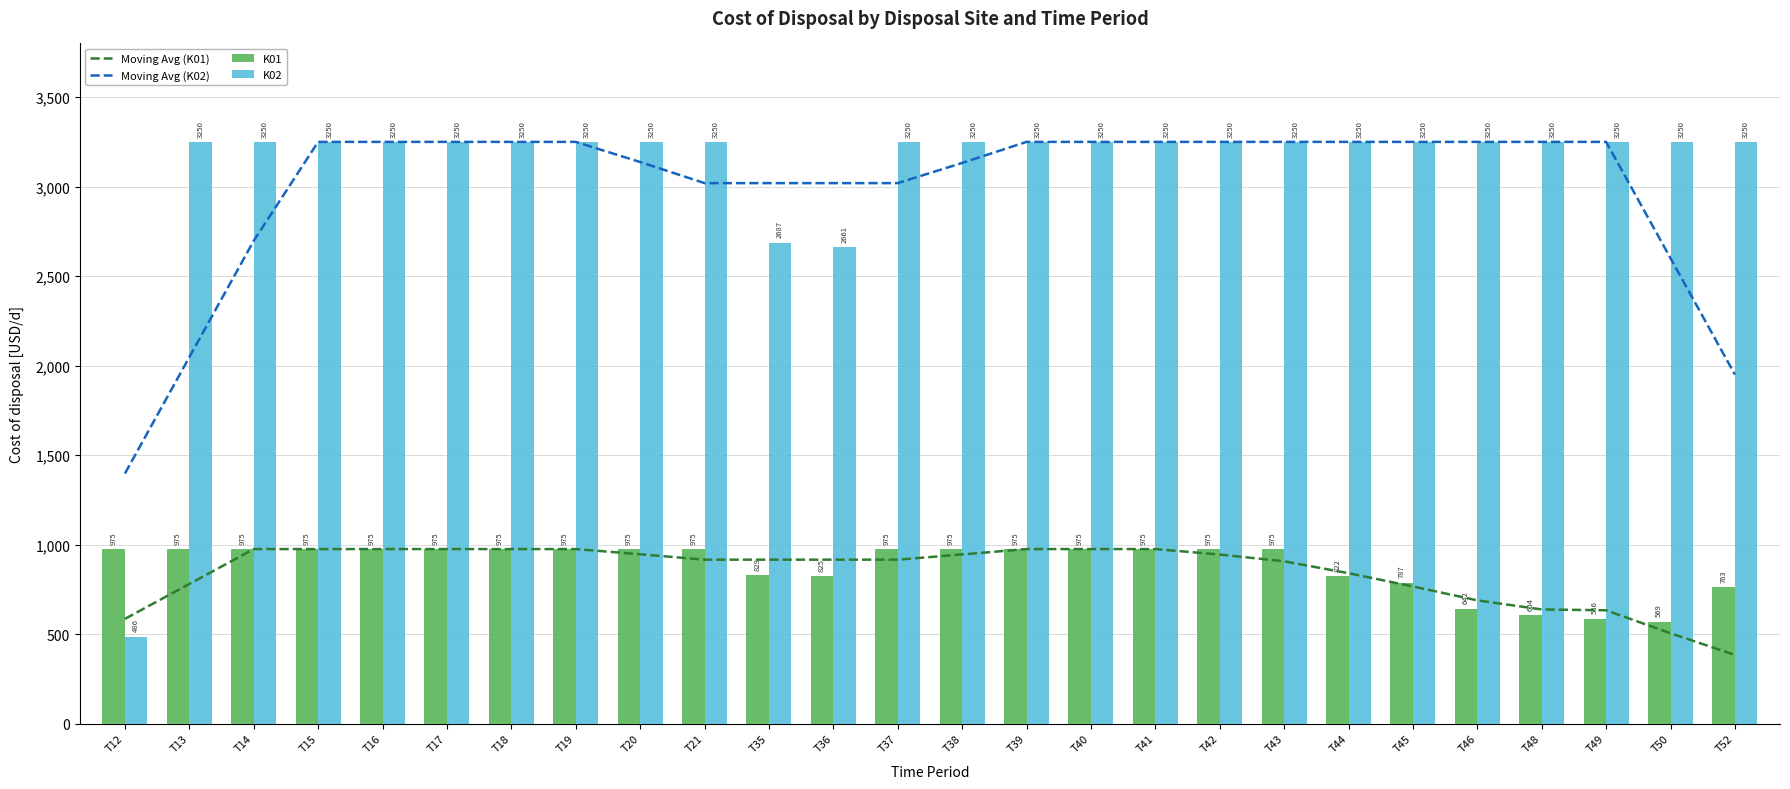

Reading left to right, list all the values displayed in this chart.

Moving Avg (K01): T12=585.0	T13=780.0	T14=975.0	T15=975.0	T16=975.0	T17=975.0	T18=975.0	T19=975.0	T20=945.9	T21=915.8	T35=915.8	T36=915.8	T37=915.8	T38=944.9	T39=975.0	T40=975.0	T41=975.0	T42=944.4	T43=906.8	T44=840.2	T45=766.1	T46=688.4	T48=637.7	T49=633.0	T50=504.5	T52=383.6
Moving Avg (K02): T12=1397.2	T13=2047.2	T14=2697.2	T15=3250.0	T16=3250.0	T17=3250.0	T18=3250.0	T19=3250.0	T20=3137.5	T21=3019.7	T35=3019.7	T36=3019.7	T37=3019.7	T38=3132.2	T39=3250.0	T40=3250.0	T41=3250.0	T42=3250.0	T43=3250.0	T44=3250.0	T45=3250.0	T46=3250.0	T48=3250.0	T49=3250.0	T50=2600.0	T52=1950.0
K01: T12=975.0	T13=975.0	T14=975.0	T15=975.0	T16=975.0	T17=975.0	T18=975.0	T19=975.0	T20=975.0	T21=975.0	T35=829.4	T36=824.5	T37=975.0	T38=975.0	T39=975.0	T40=975.0	T41=975.0	T42=975.0	T43=975.0	T44=822.0	T45=786.8	T46=642.3	T48=604.5	T49=586.3	T50=568.6	T52=763.3
K02: T12=486.2	T13=3250.0	T14=3250.0	T15=3250.0	T16=3250.0	T17=3250.0	T18=3250.0	T19=3250.0	T20=3250.0	T21=3250.0	T35=2687.4	T36=2660.9	T37=3250.0	T38=3250.0	T39=3250.0	T40=3250.0	T41=3250.0	T42=3250.0	T43=3250.0	T44=3250.0	T45=3250.0	T46=3250.0	T48=3250.0	T49=3250.0	T50=3250.0	T52=3250.0